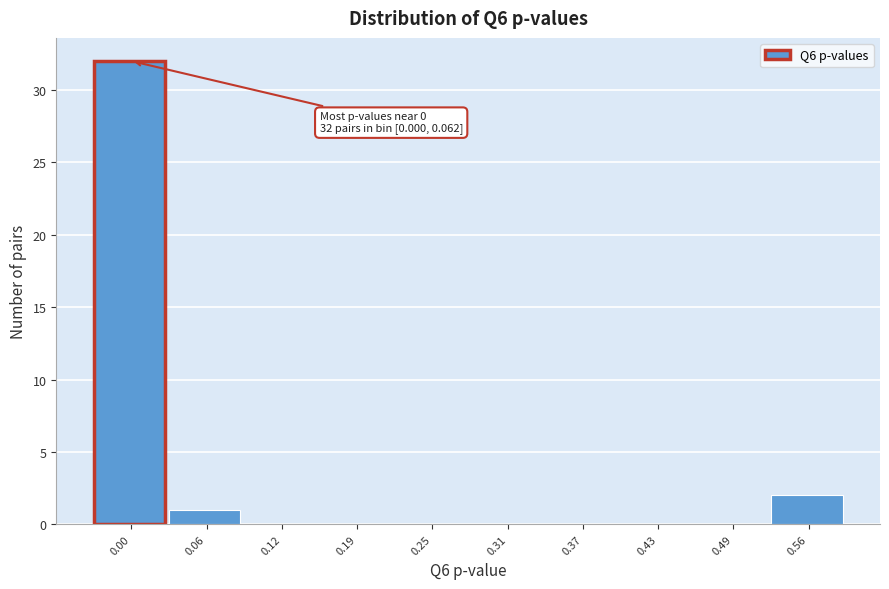

Reading left to right, transcribe all the data shown in this chart.

0.00=32	0.06=1	0.12=0	0.19=0	0.25=0	0.31=0	0.37=0	0.43=0	0.49=0	0.56=2